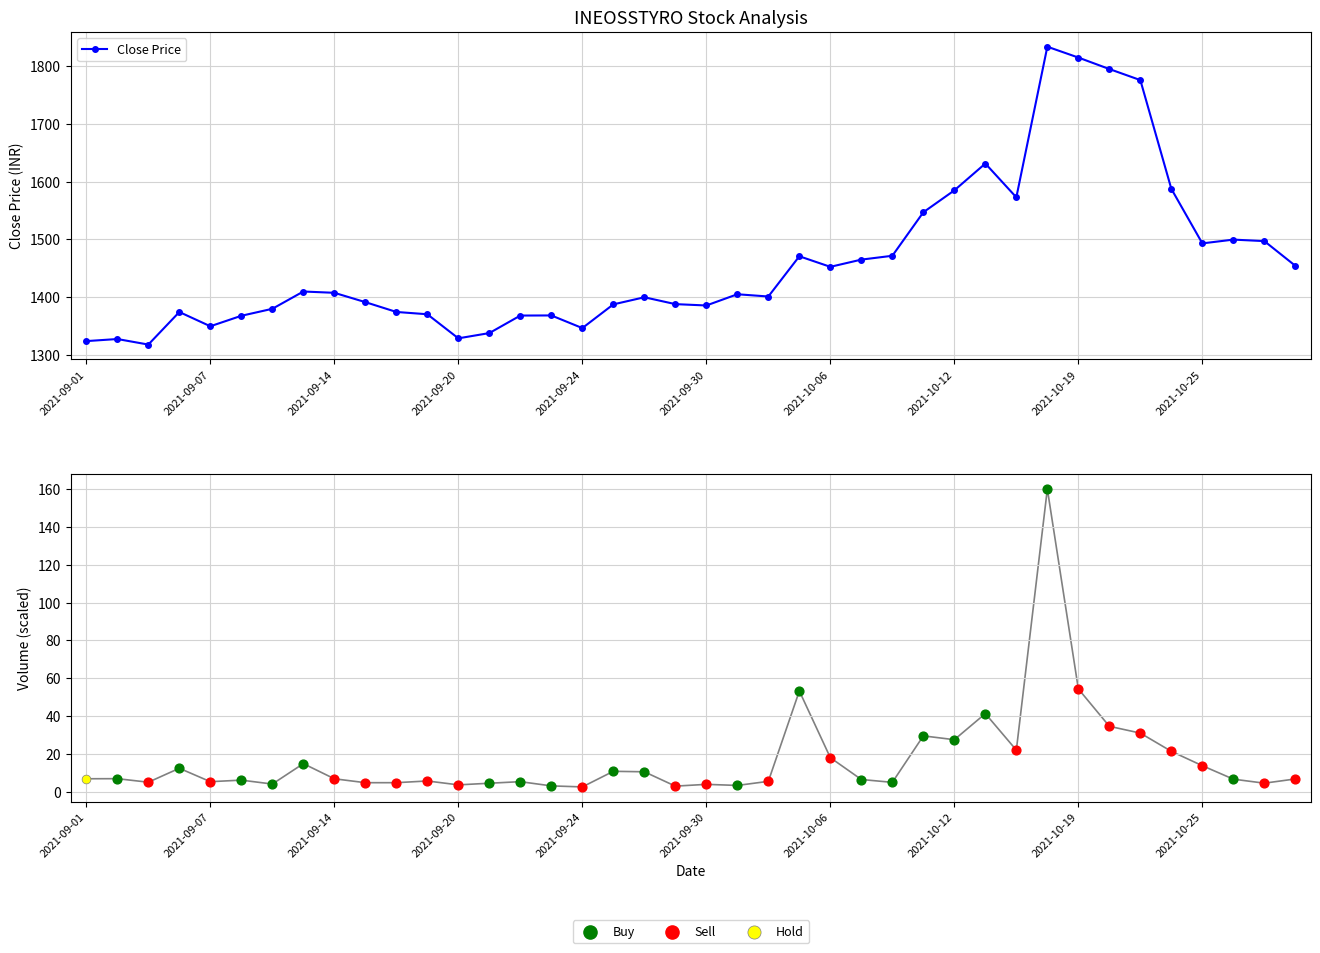

Which series contains the lowest Y value?

volume